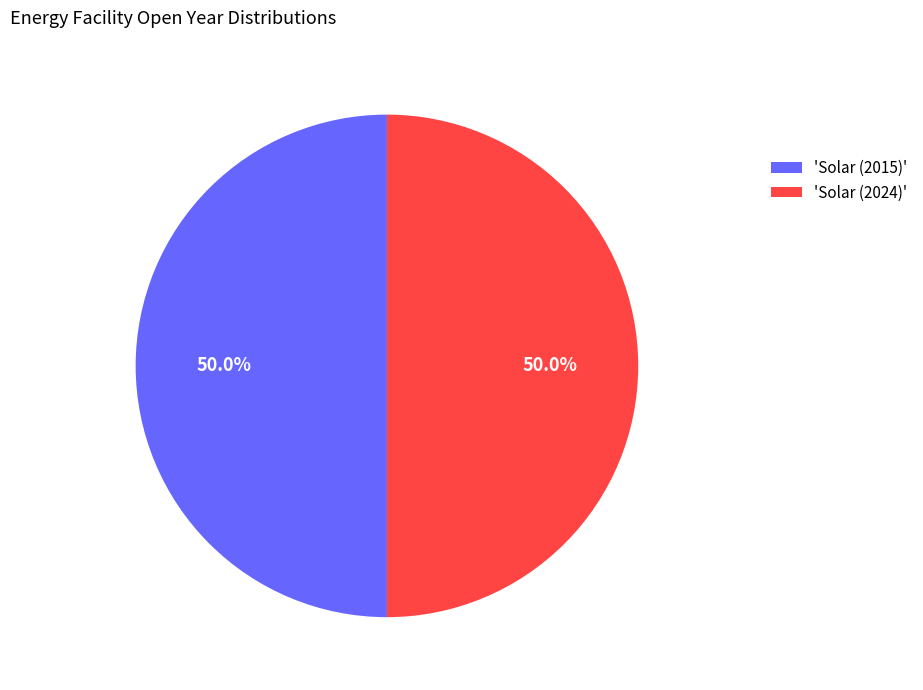

Count the number of slices in the pie.

2